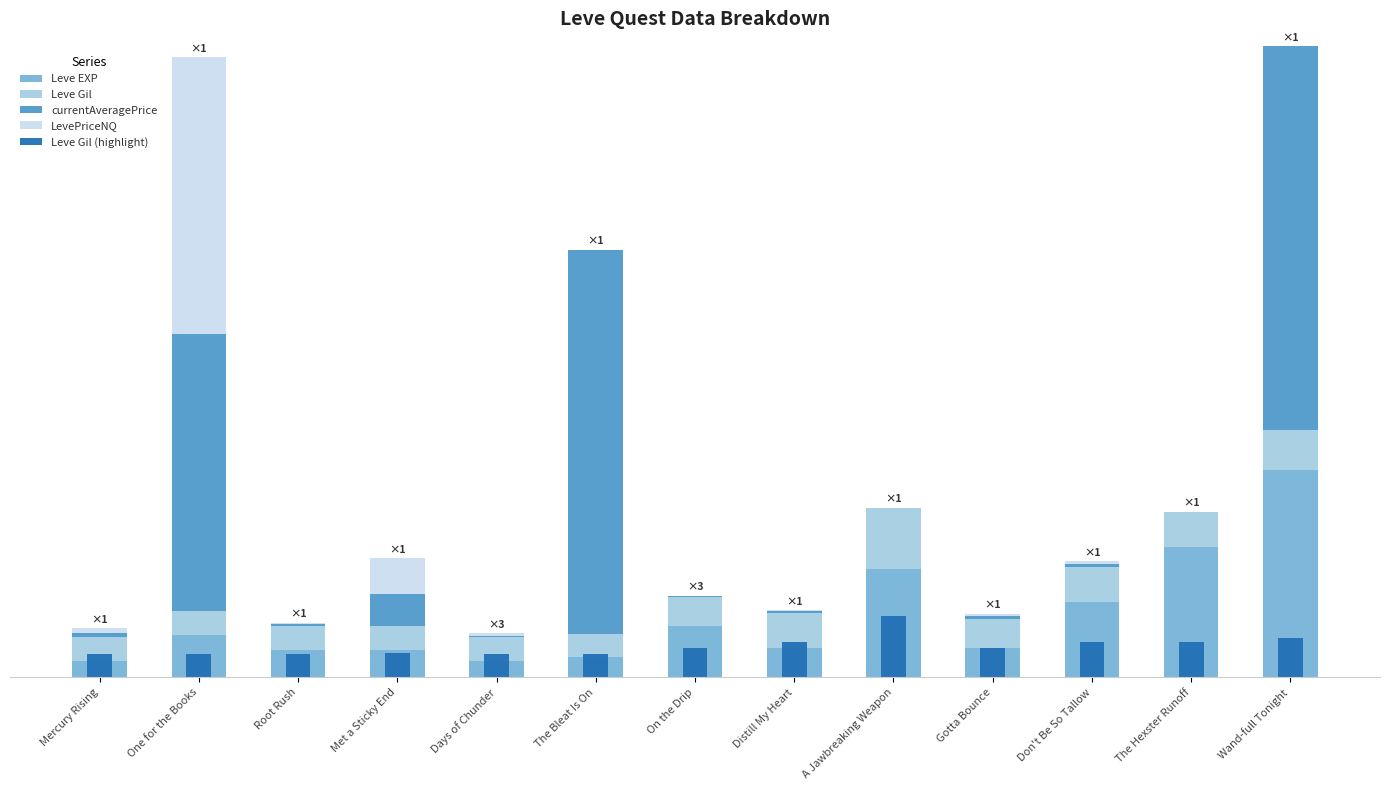

What is the label of the 3rd bar from the left?

Root Rush